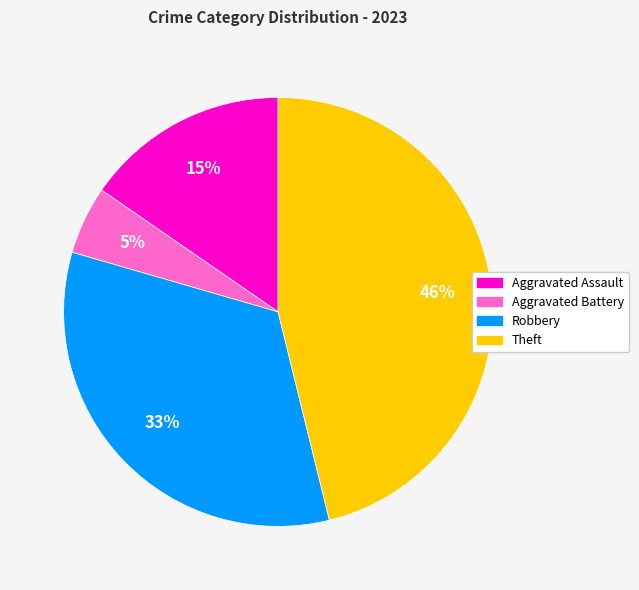

To the nearest percent, what portion does Theft represent?

46%